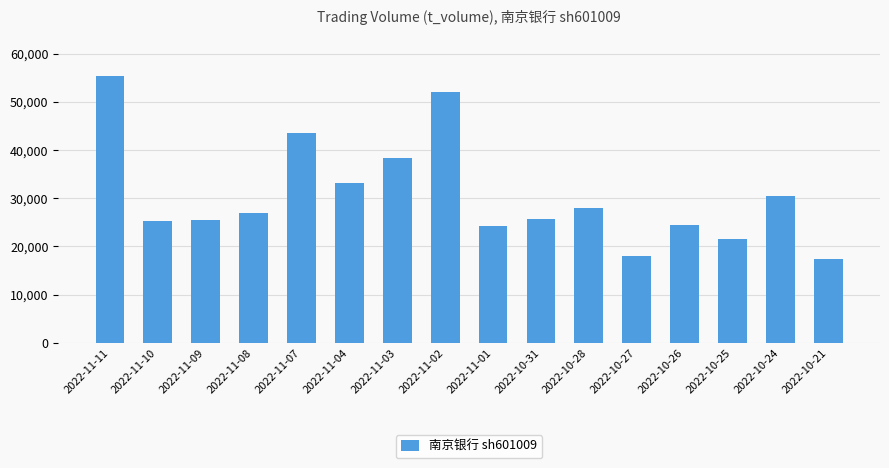

Which label corresponds to the smallest value in the chart?

2022-10-21